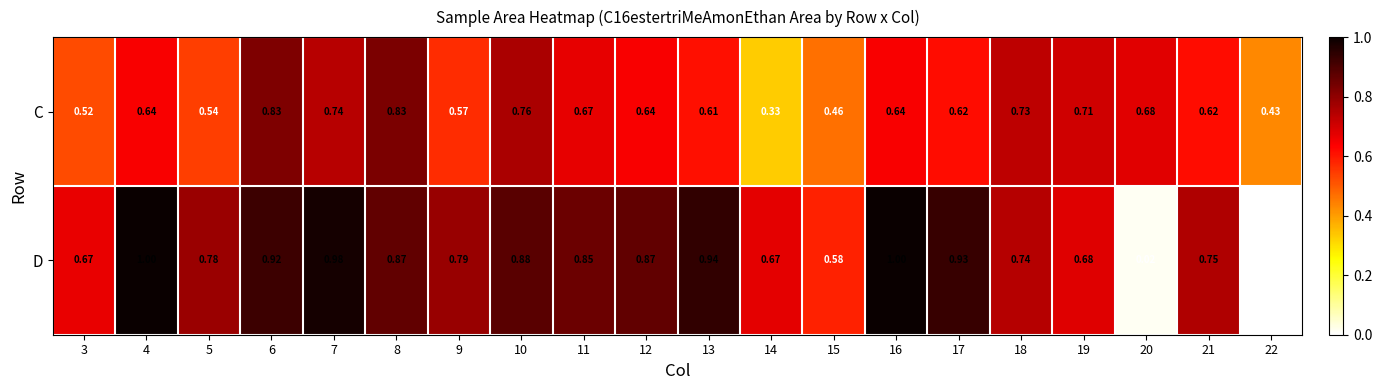

Rank the series at 6 from highest to lowest value.

D, C